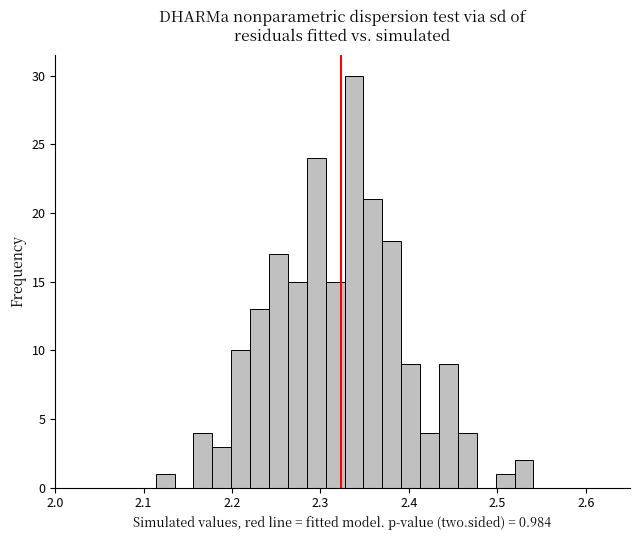

Read against the x-axis, roughly where is the centre of the tallest bar?

2.34